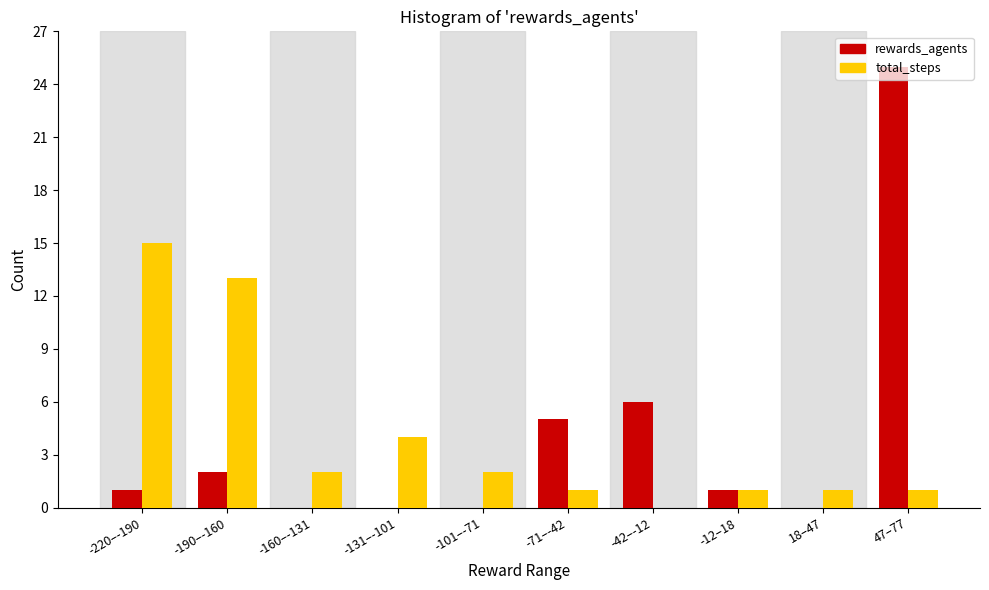

At which category does the chart reach its peak across all series?

47–77